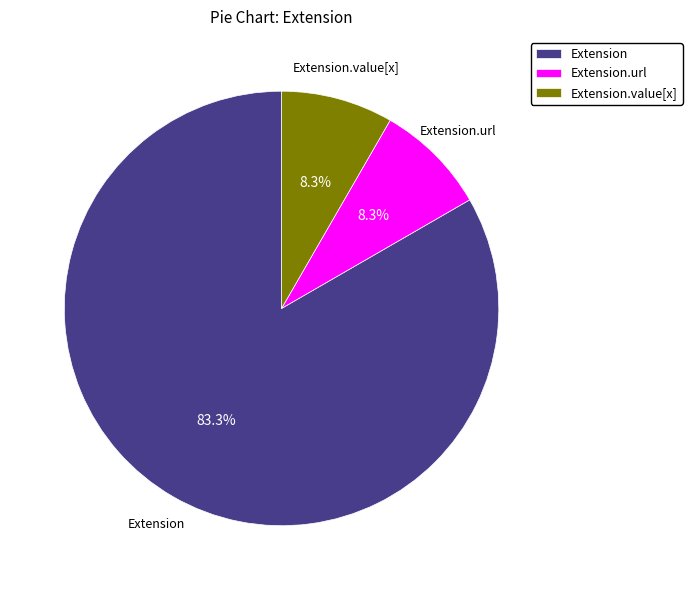

What percentage is the Extension.url slice, to the nearest percent?

8%